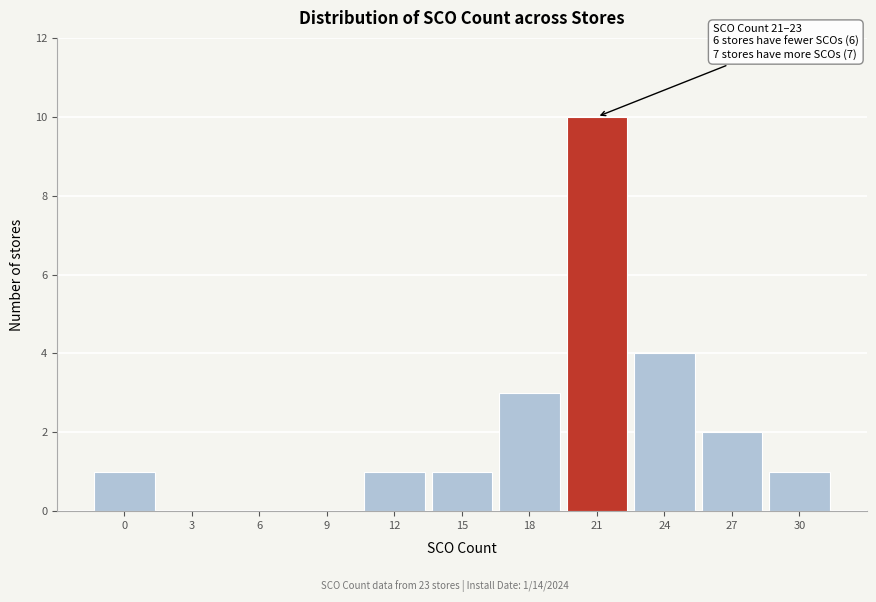

Reading left to right, transcribe all the data shown in this chart.

0=1	3=0	6=0	9=0	12=1	15=1	18=3	21=10	24=4	27=2	30=1